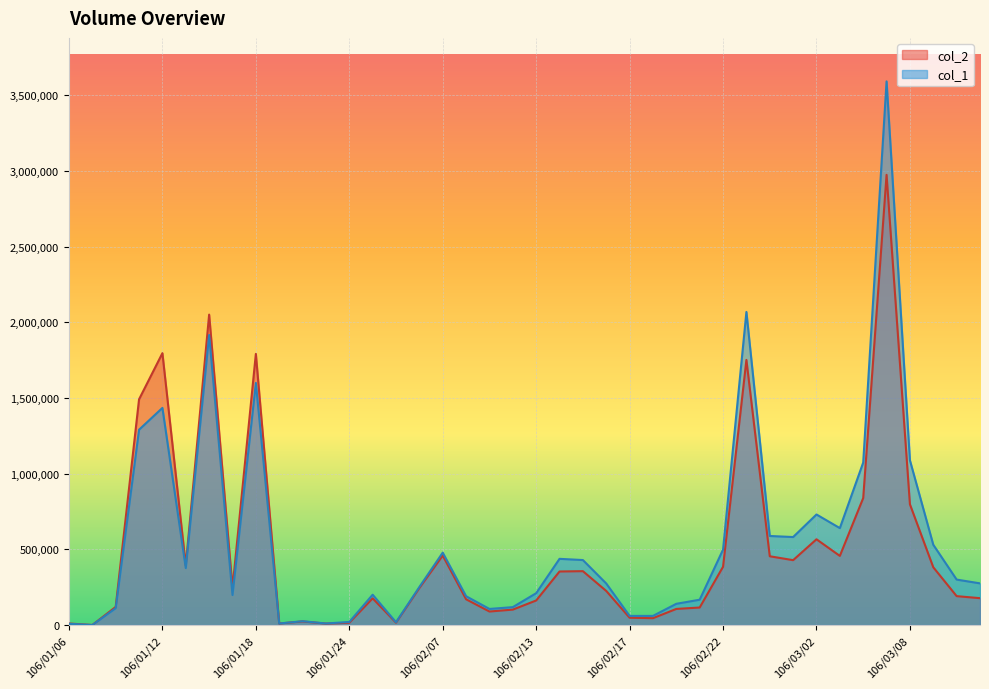

Where does the col_2 series first go above 244140?

106/01/11